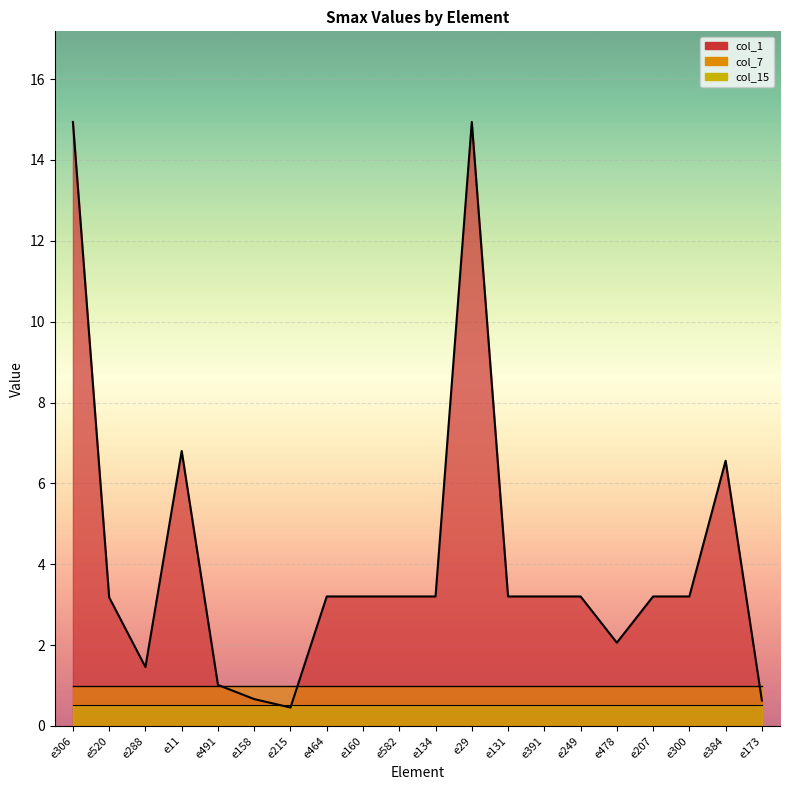

True or false: col_15 has more than 2 points higher than both neighbors.

False